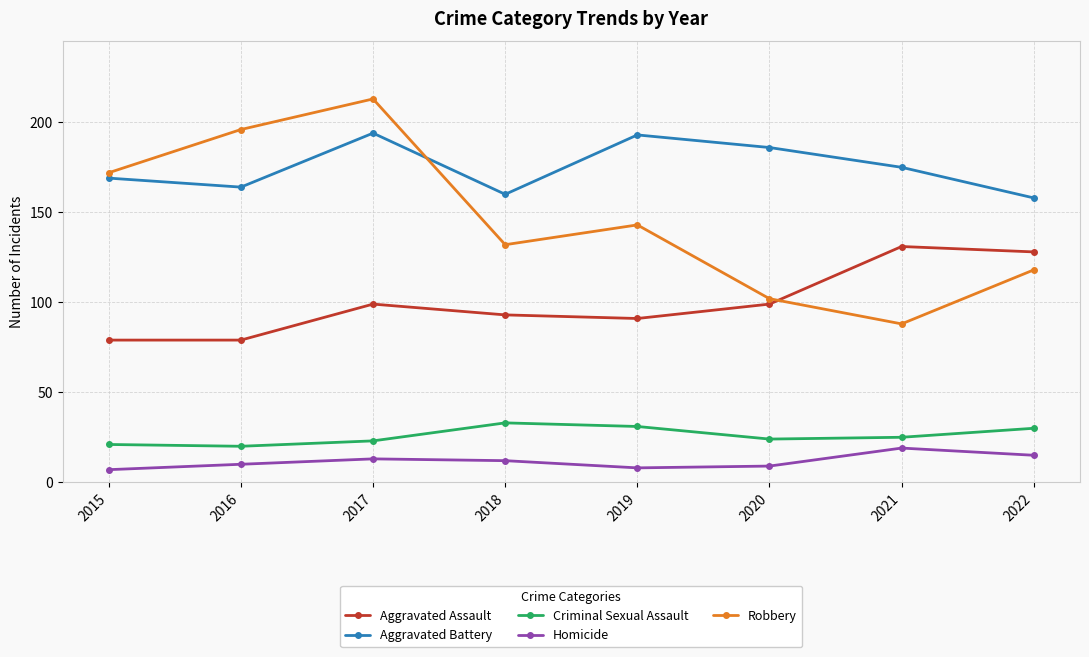

True or false: Homicide and Aggravated Battery cross at least once.

False